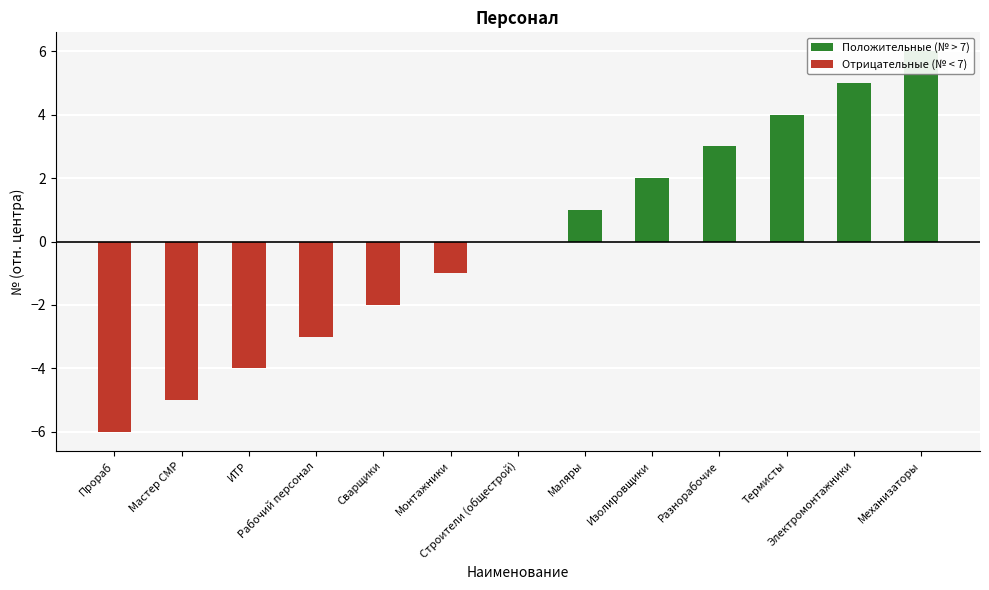

How many Положительные (№ > 7) values are between 0 and 3?

10